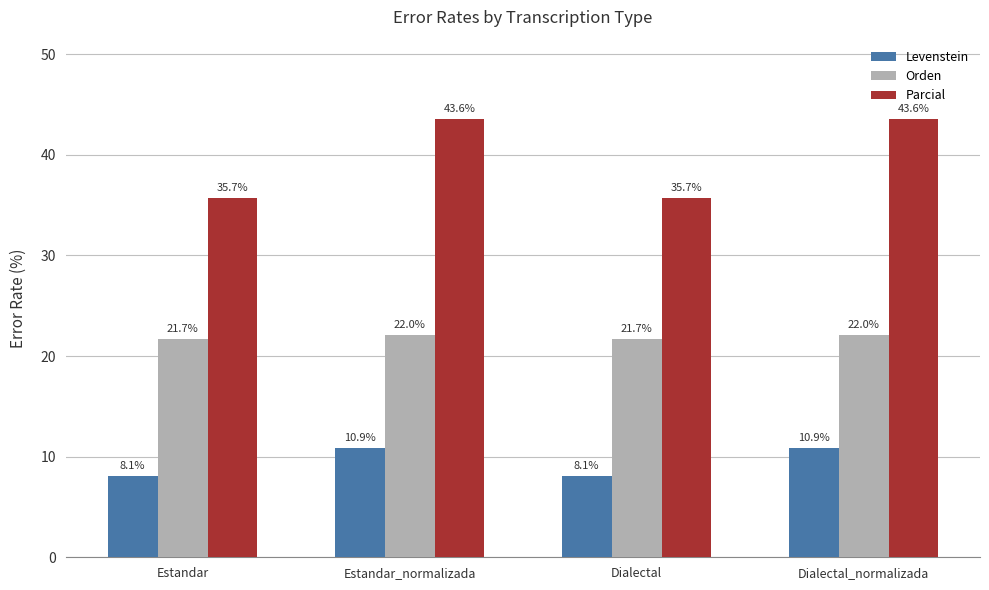

Which series has the largest total across all categories?

Parcial